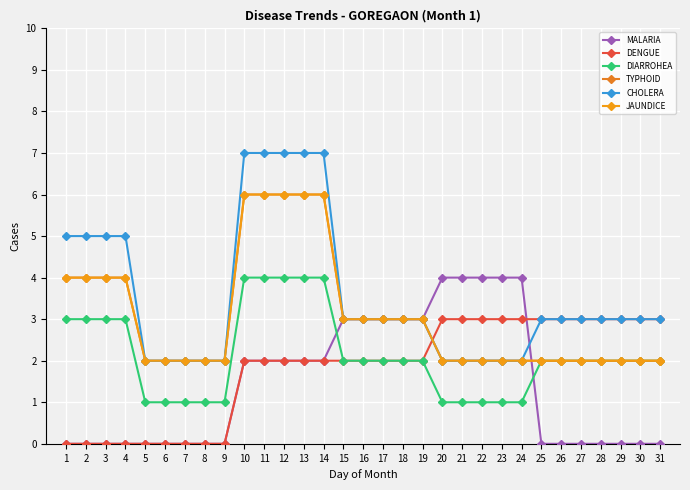

Rank the series at 20 from lowest to highest value.

DIARROHEA, TYPHOID, CHOLERA, JAUNDICE, DENGUE, MALARIA